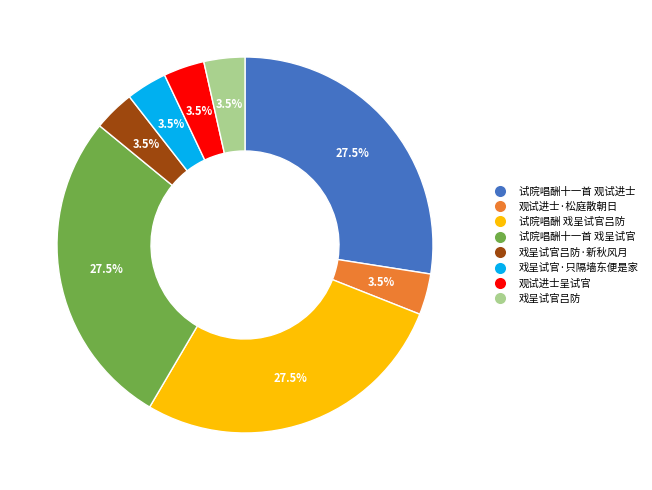

Is there a majority slice in this chart?

No